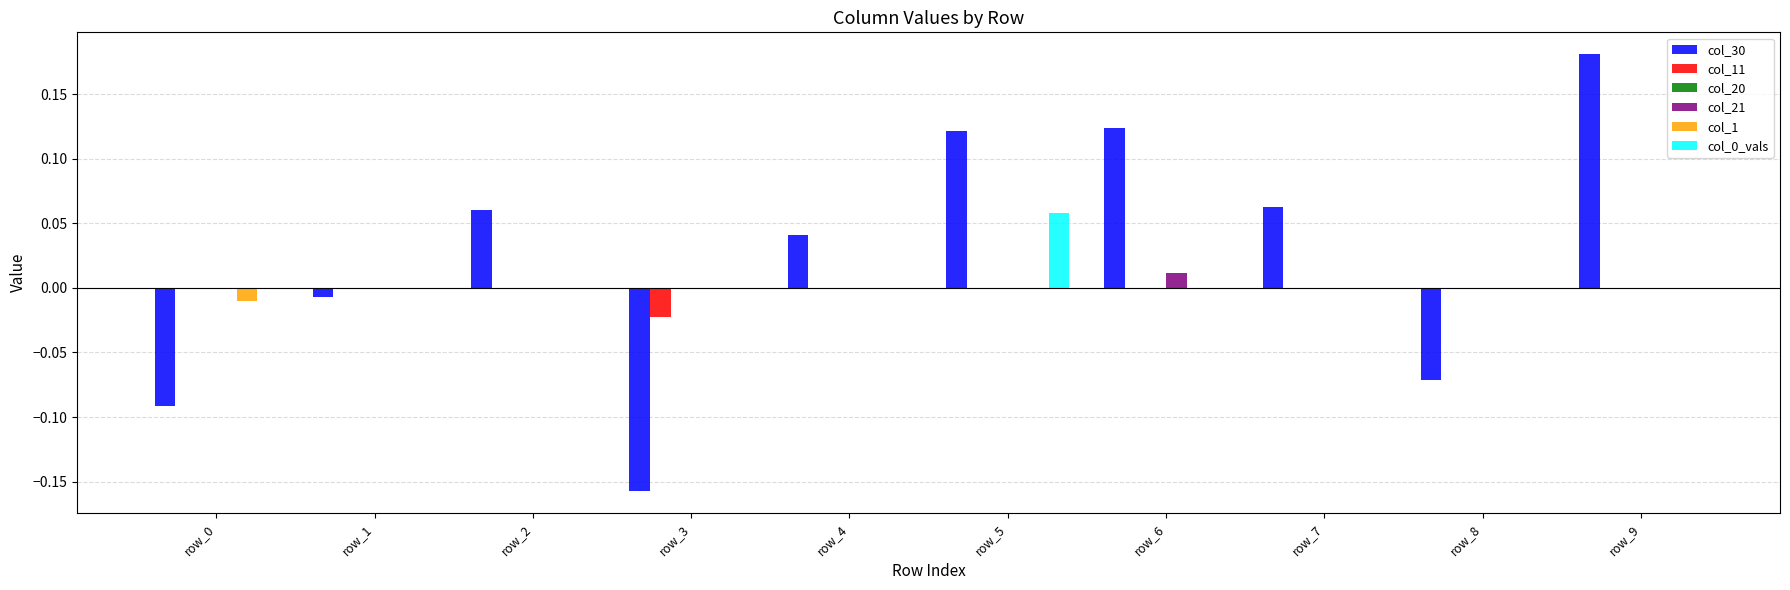

The col_0_vals series shows 0.0 at row_6. True or false?

True